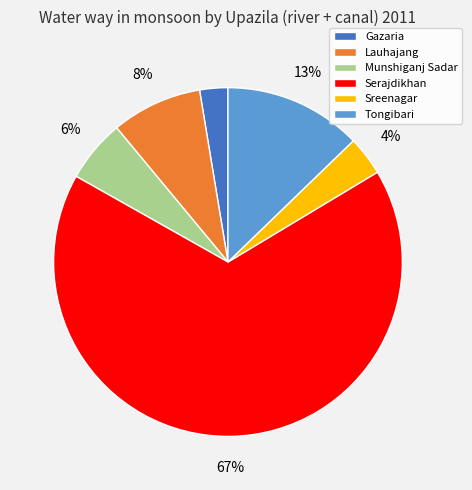

The Lauhajang slice represents 8% of the pie. True or false?

True